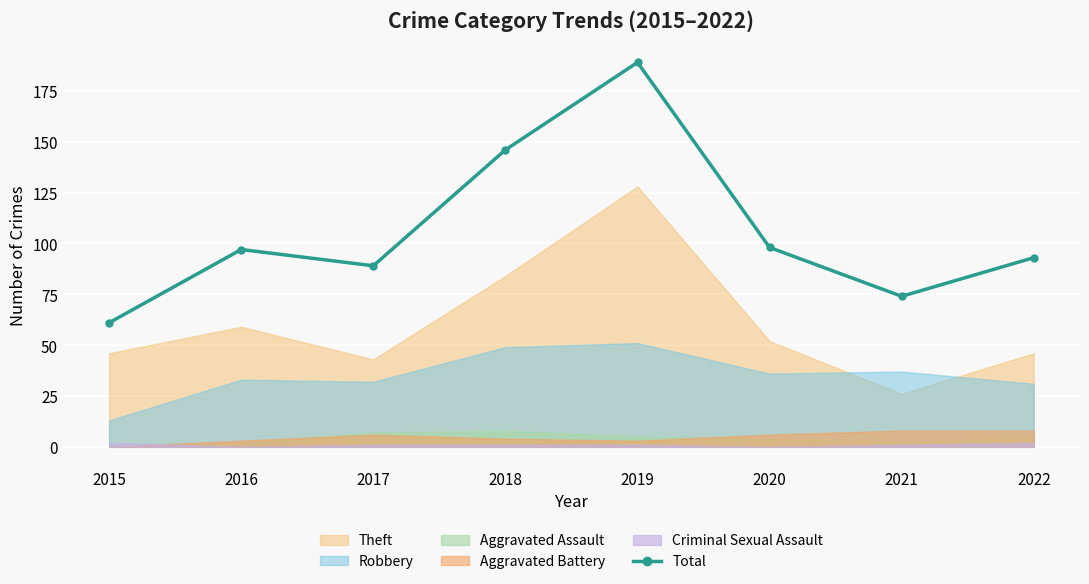

How many interior local valleys (lower than both neighbors) does the data have?

2